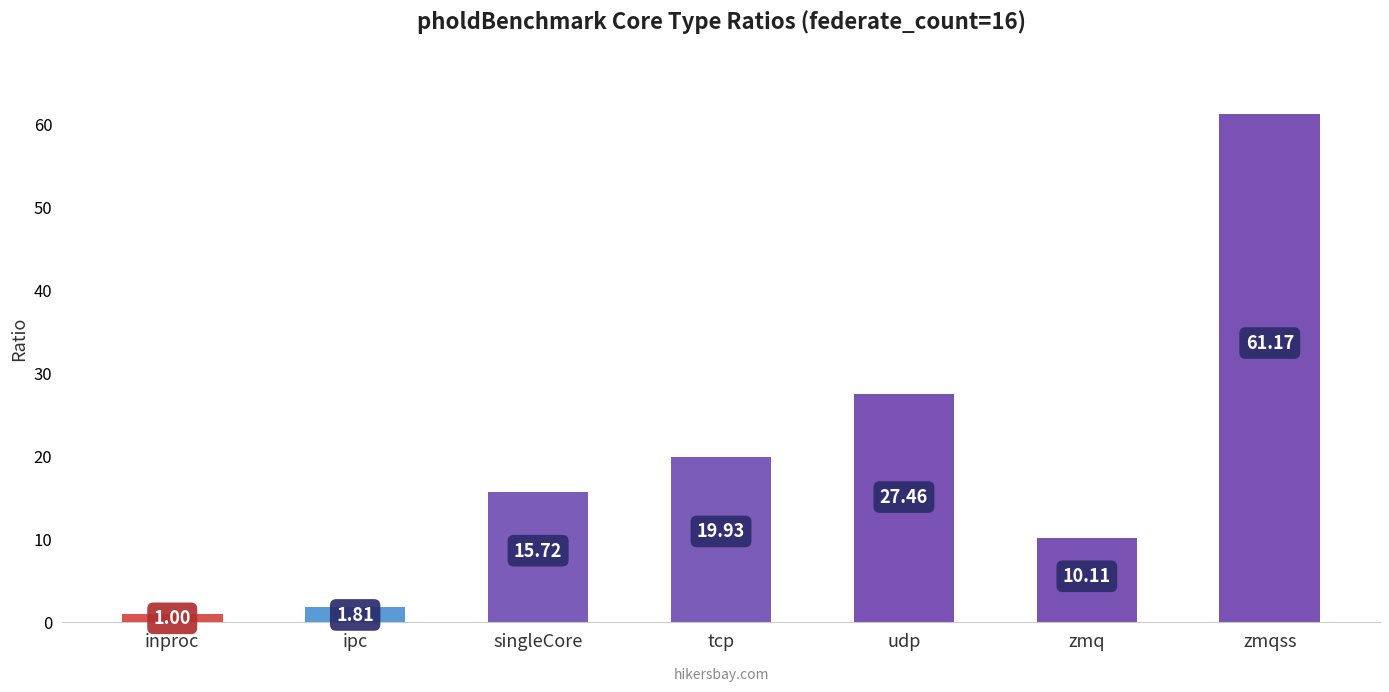

Which label corresponds to the largest value in the chart?

zmqss